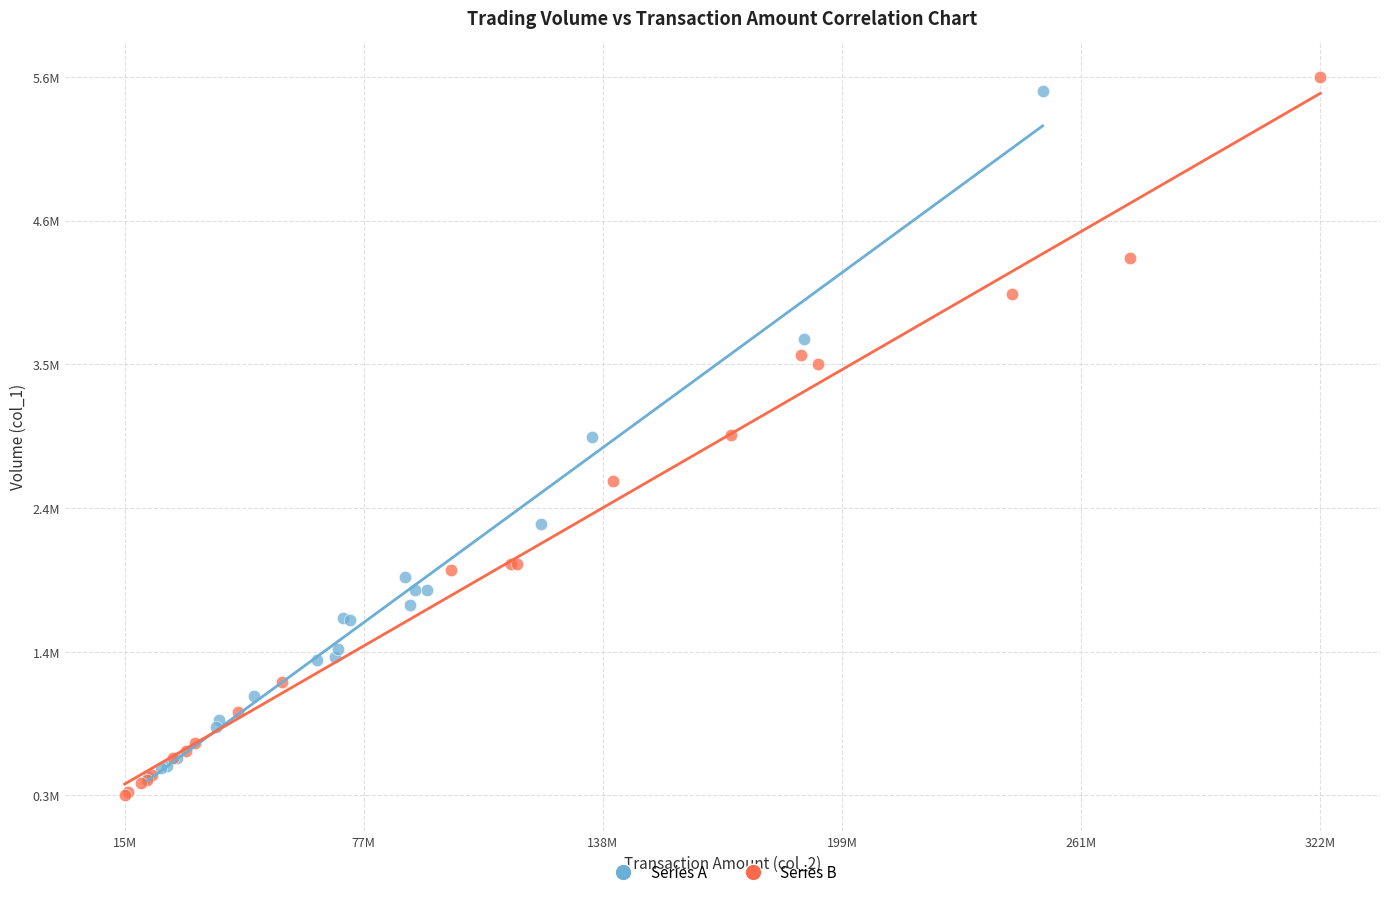

What are all the series names shown in the legend?

Series A, Series B